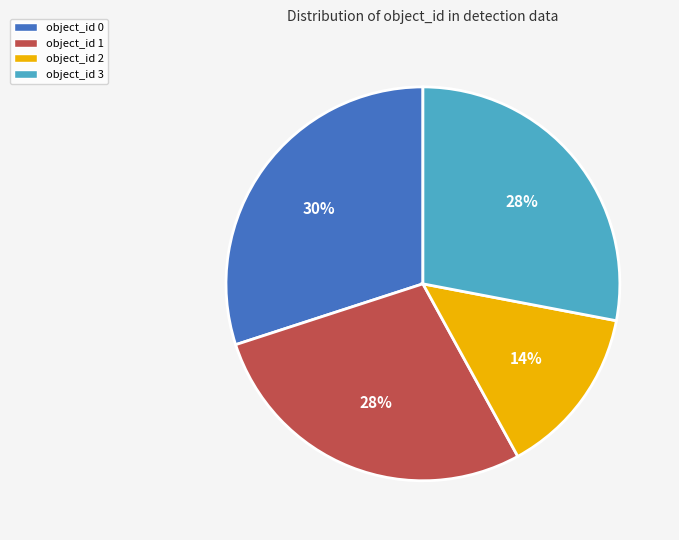

Which slice is the largest?

object_id 0